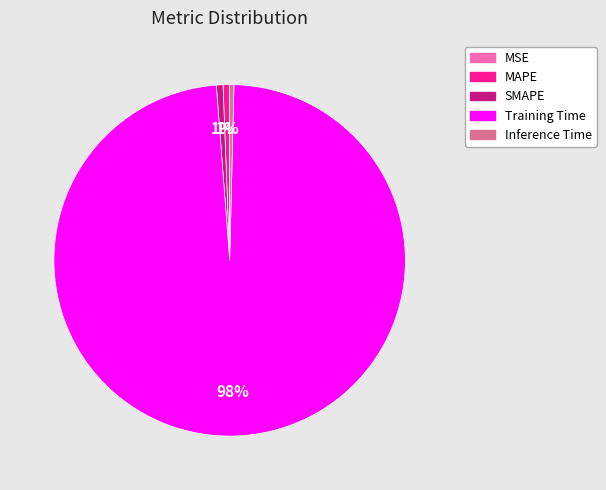

To the nearest percent, what is the difference between the largest and smallest slice percentages?

98%